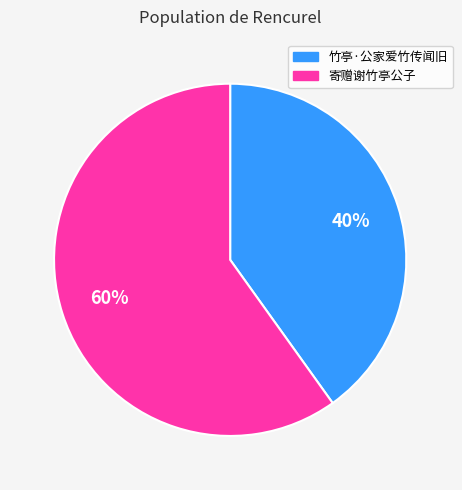

Approximately how many times larger is the value at 竹亭·公家爱竹传闻旧 compared to 寄赠谢竹亭公子?

0.7